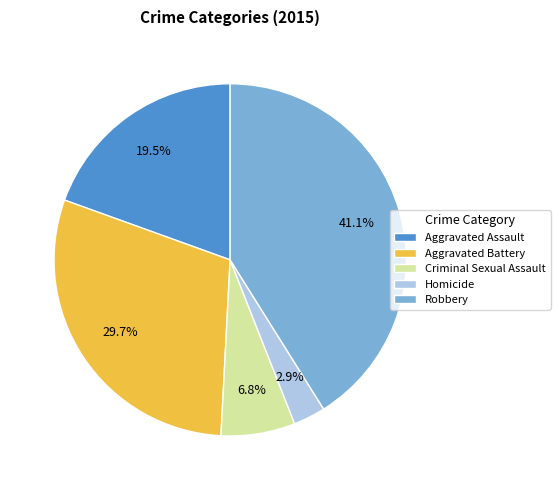

Between Criminal Sexual Assault and Robbery, which is larger?

Robbery